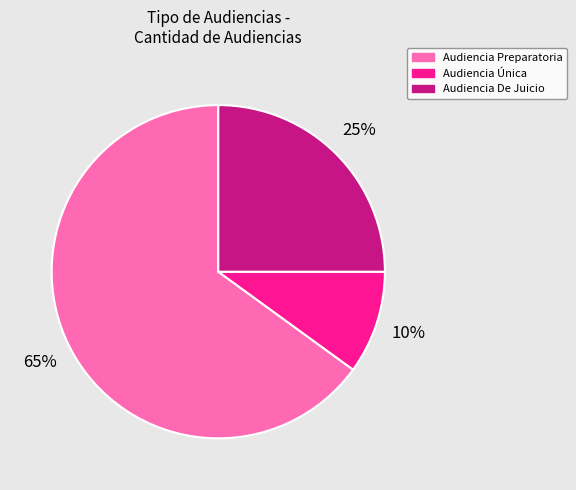

Which category accounts for the majority?

Audiencia Preparatoria